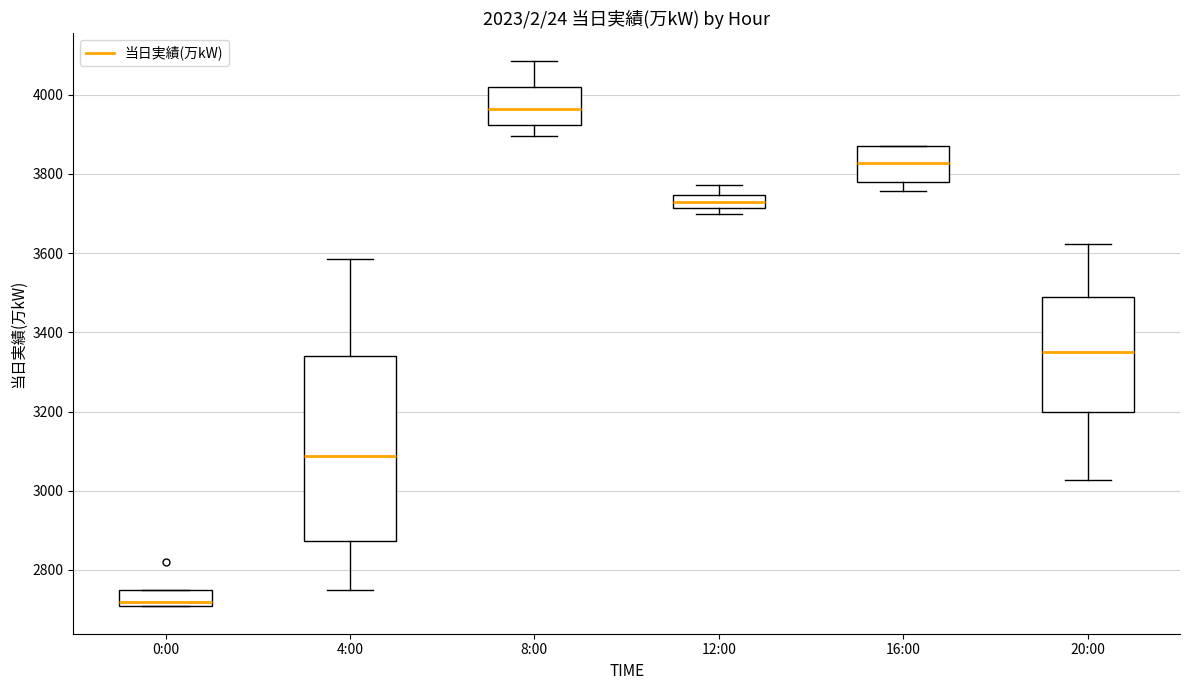

Comparing the boxes themselves (not the whiskers), which one is the tallest?

4:00